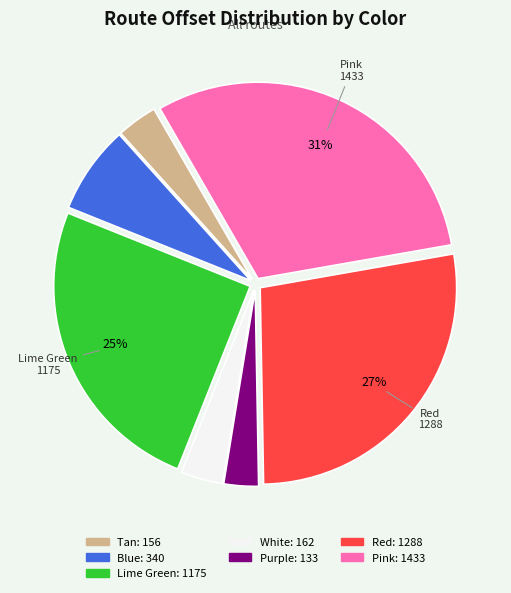

Do White and Lime Green together represent more than half of the pie?

No